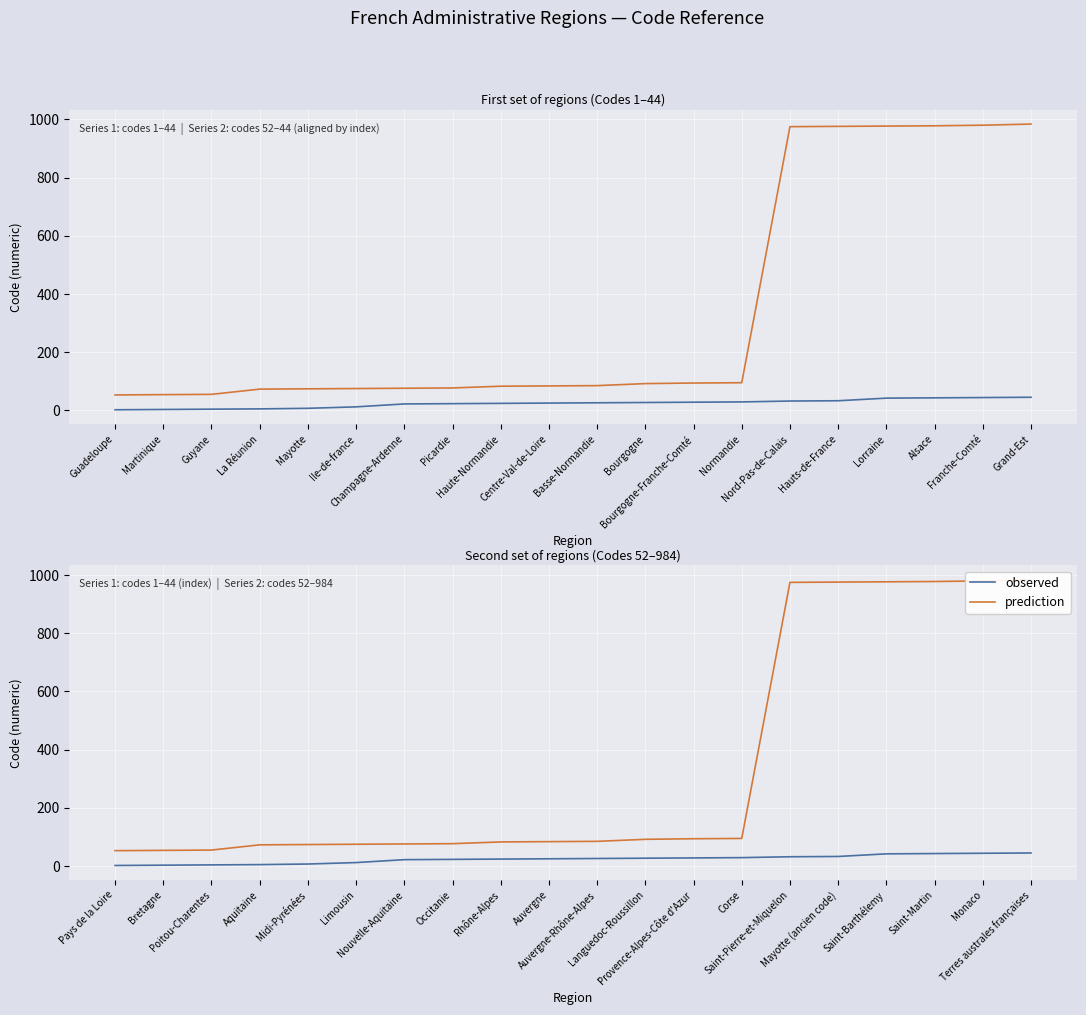

The value of prediction at Occitanie is 35. True or false?

False